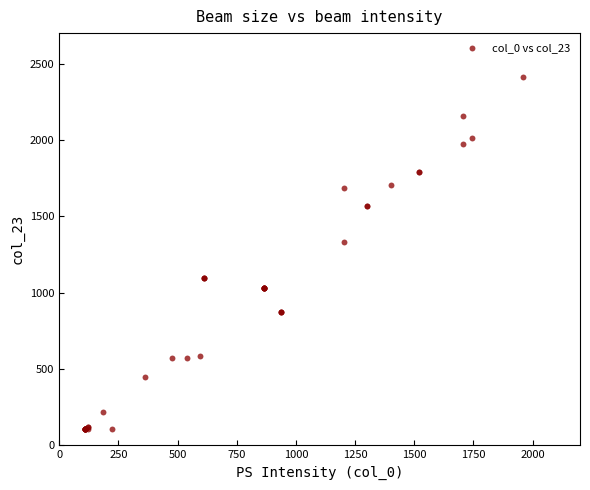

What Y value in the scatter plot is closest to 1261?

1335.0